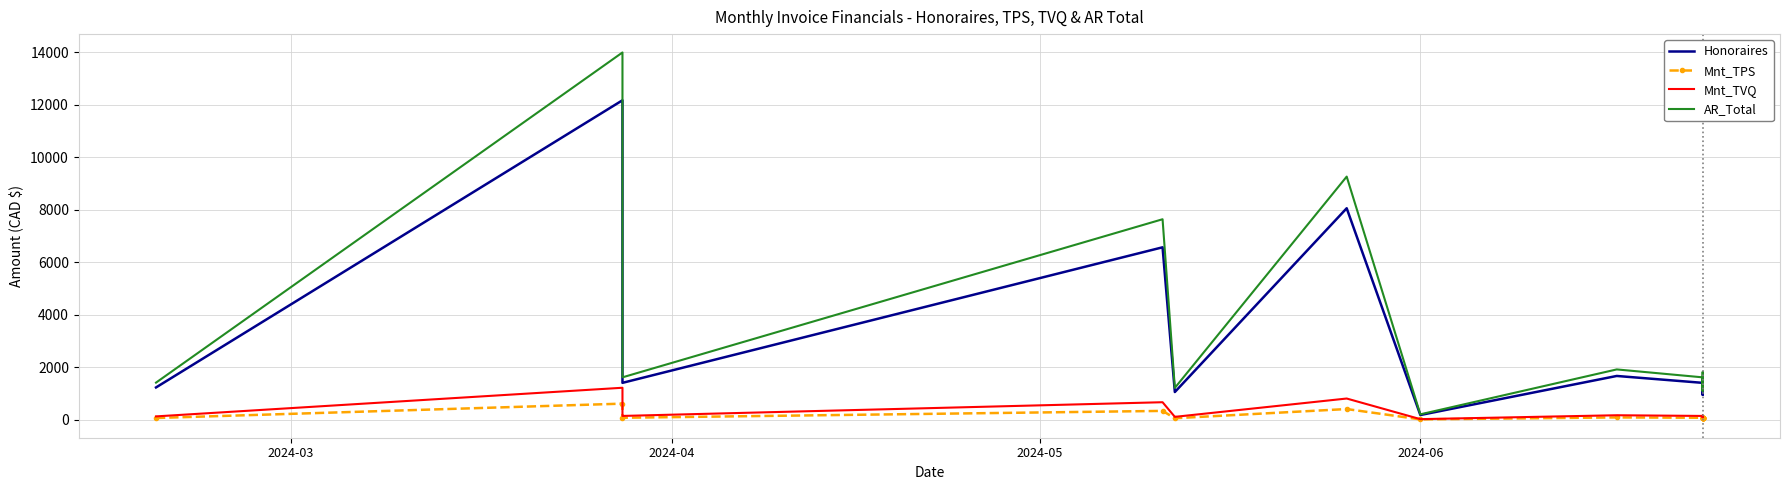

True or false: Mnt_TVQ has a value of 40.4 at 13.

False